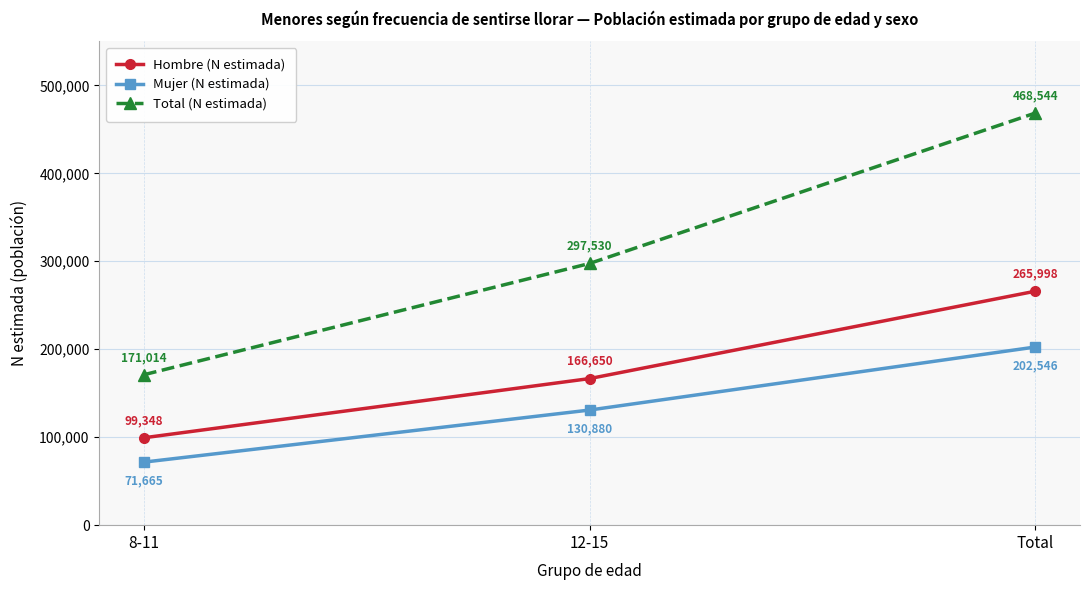

What are all the series names shown in the legend?

Hombre (N estimada), Mujer (N estimada), Total (N estimada)